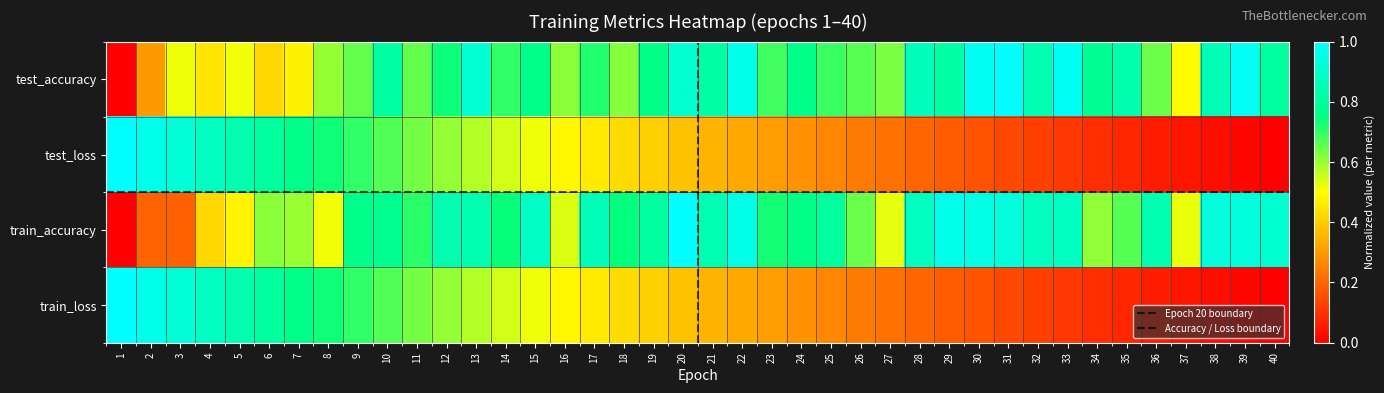

Which series changed the most between 28 and 35?

train_accuracy